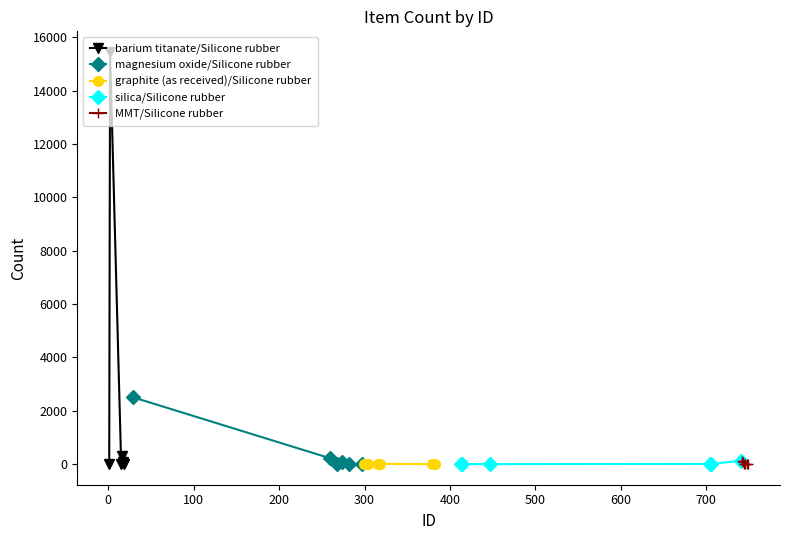

True or false: barium titanate/Silicone rubber has more than 0 interior local peaks.

True